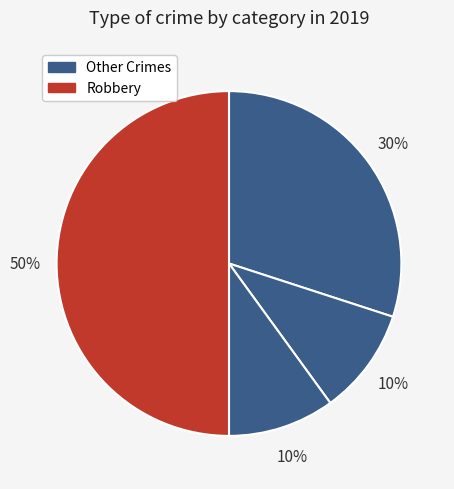

How many slices are in this pie chart?

4